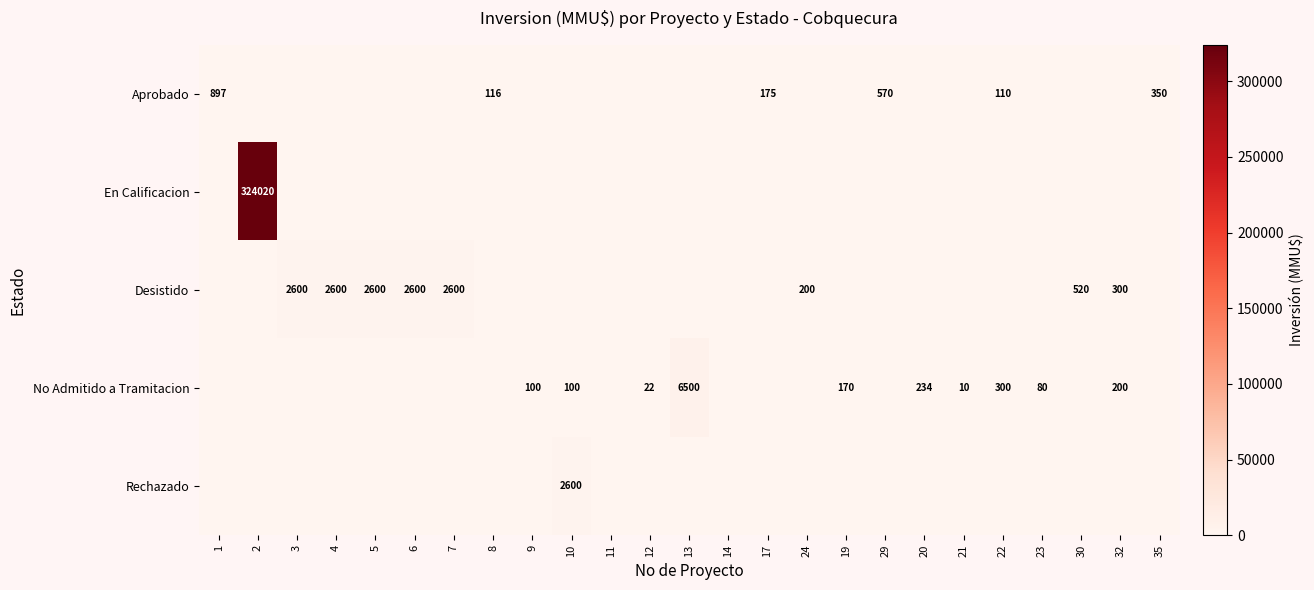

What is the difference between the highest and lowest values at 21?

10